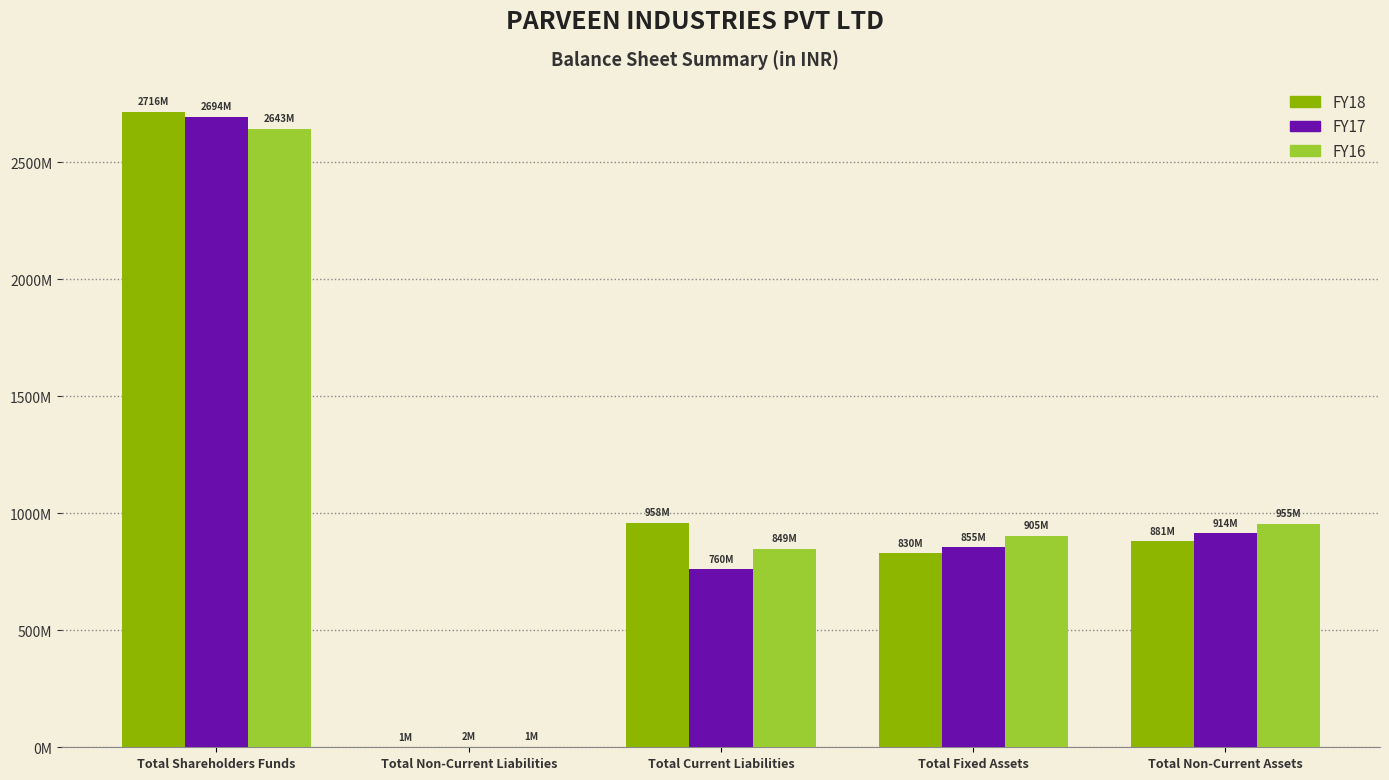

Which series has the widest spread of values?

FY18